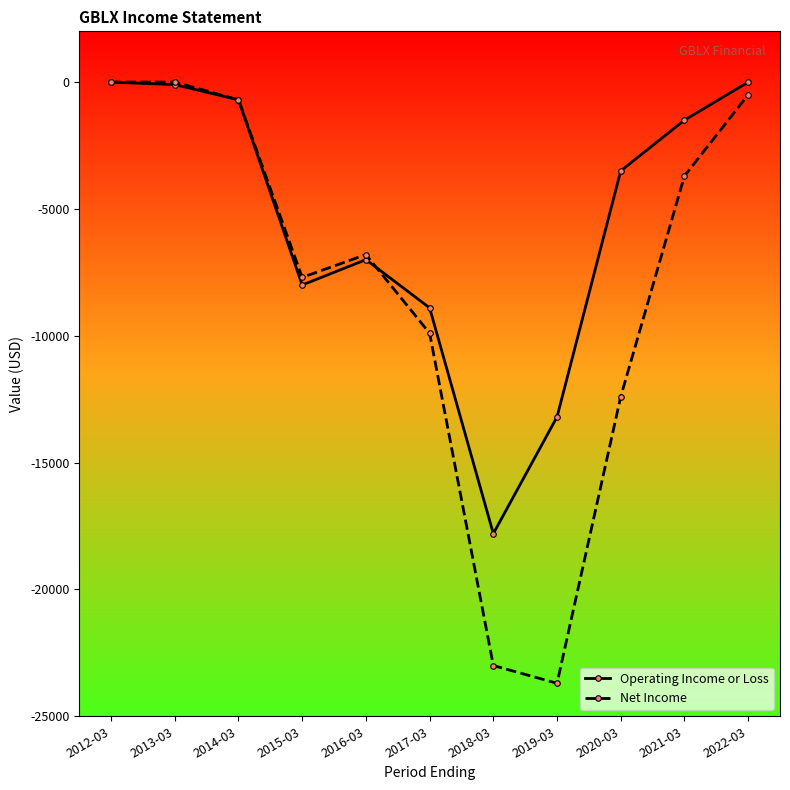

What are all the series names shown in the legend?

Operating Income or Loss, Net Income